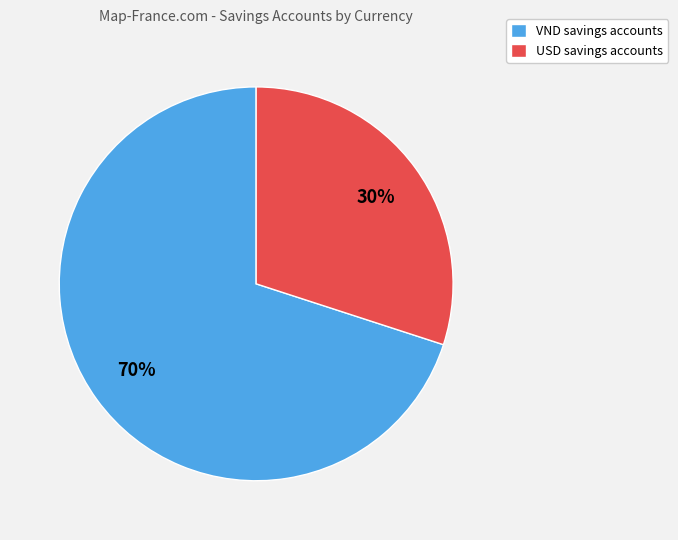

Approximately how many times larger is the value at VND compared to USD?

2.3